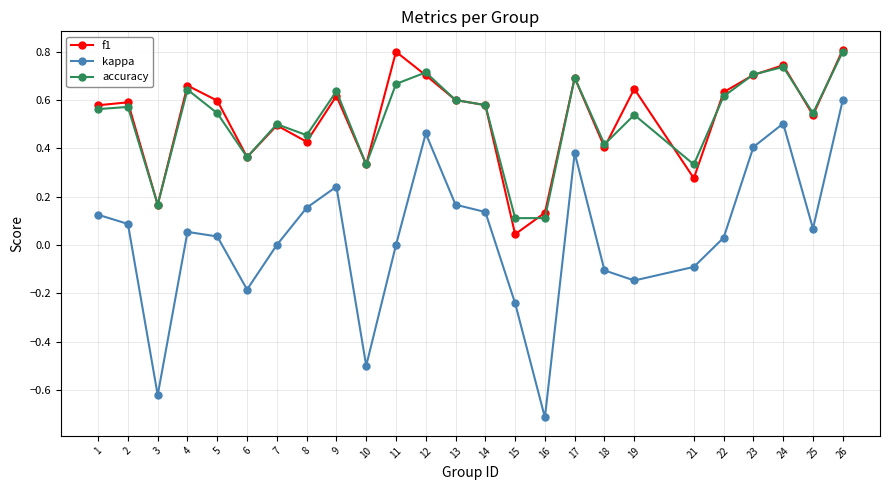

At which category is the sum across all series the highest?

26